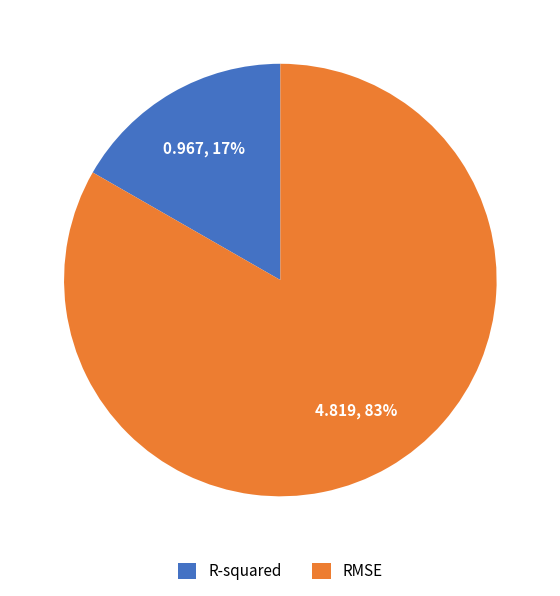

Which has a higher value, R-squared or RMSE?

RMSE